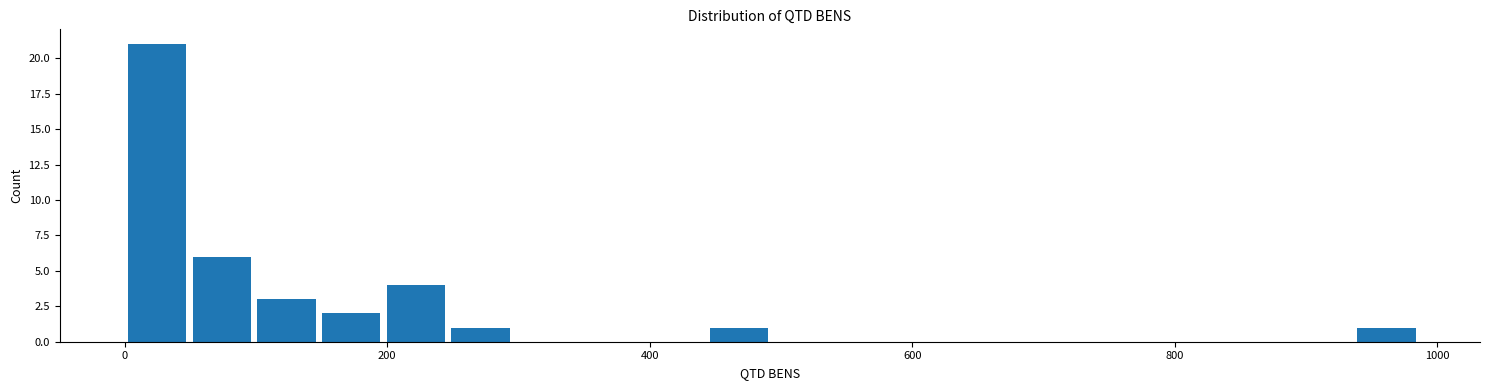

Read against the x-axis, roughly where is the centre of the tallest bar?

20